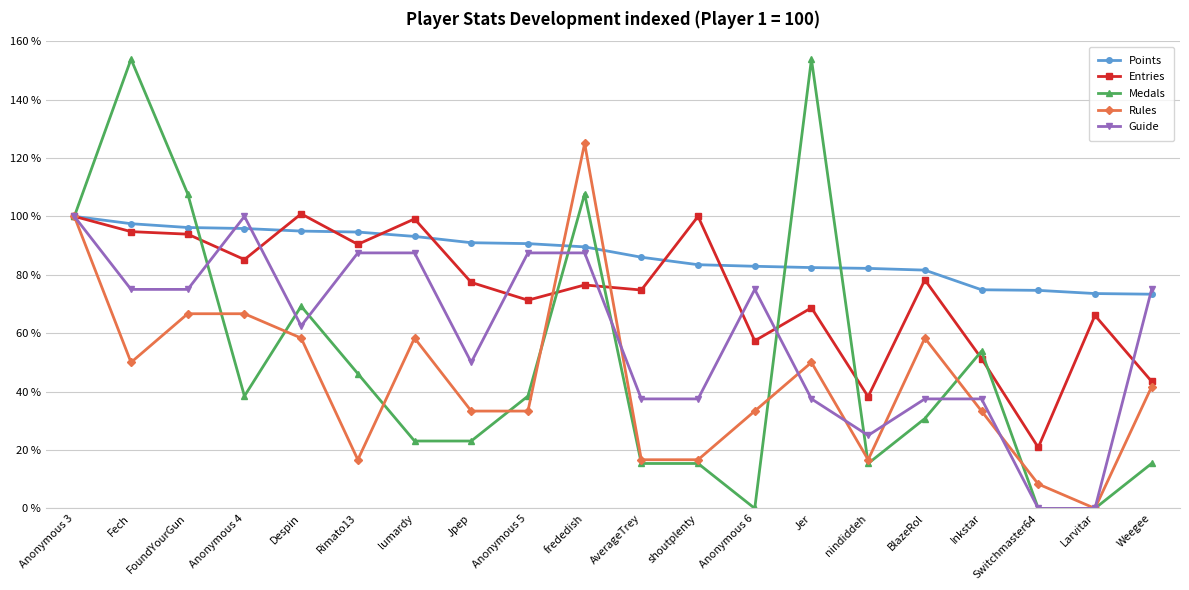

Which series has the largest range (max minus min)?

Medals